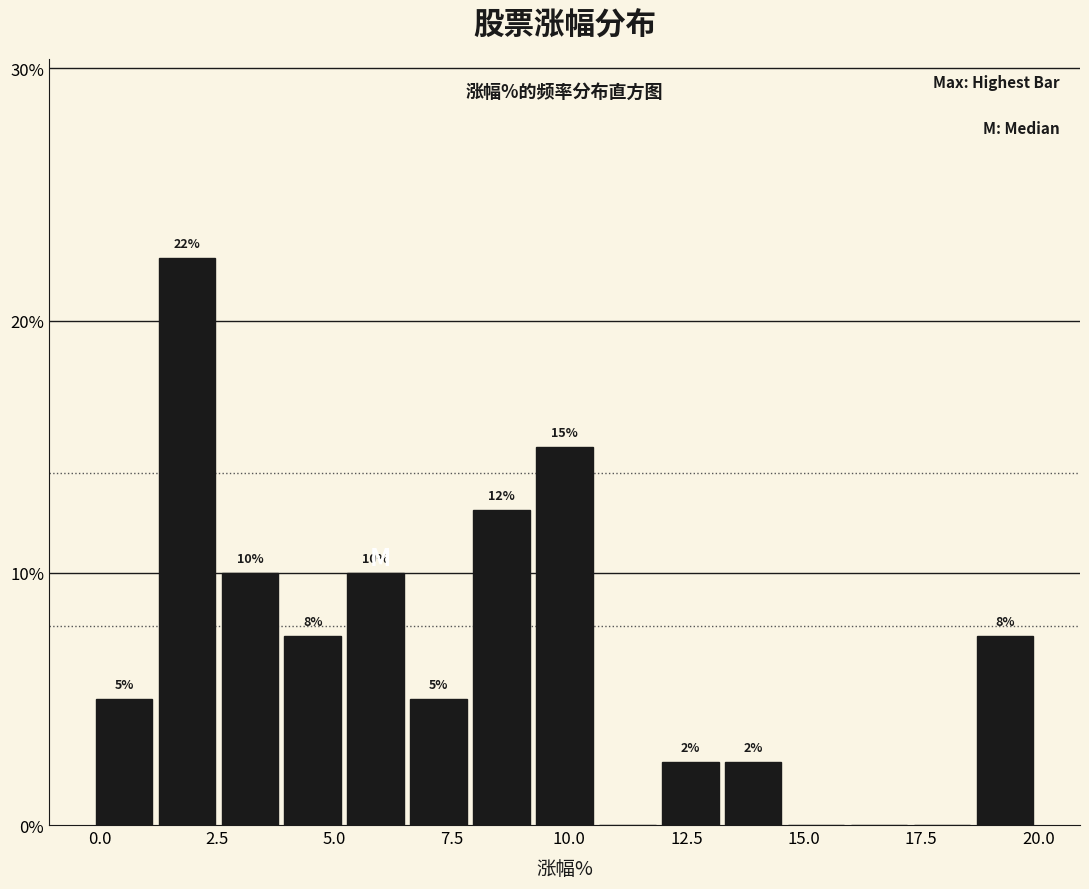

Read against the x-axis, roughly where is the centre of the tallest bar?

2.0